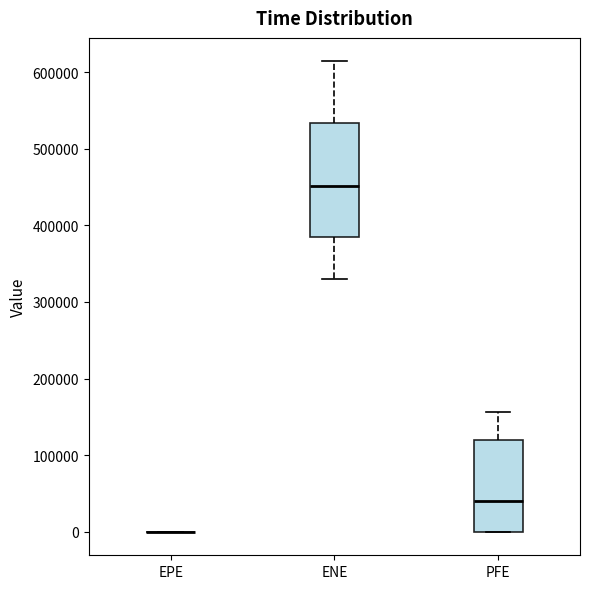

Reading left to right, transcribe this box plot: for each box, give where its median line is, the range the box spans, and where its two whiskers end, as read against the y-axis. The values are not printed on the chart, so give them approximately, as read against the axis.

EPE: box collapsed to a line at 0, whiskers 0 to 0
ENE: median 450000, box 380000 to 530000, whiskers 330000 to 610000
PFE: median 40000, box 0 to 120000, whiskers 0 to 160000